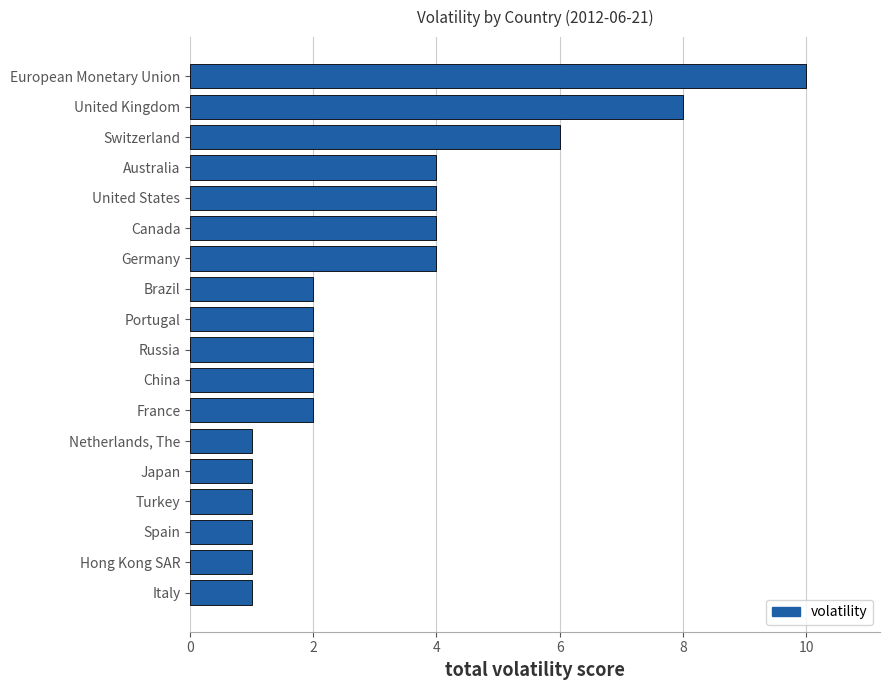

What is the sum of all values?

56